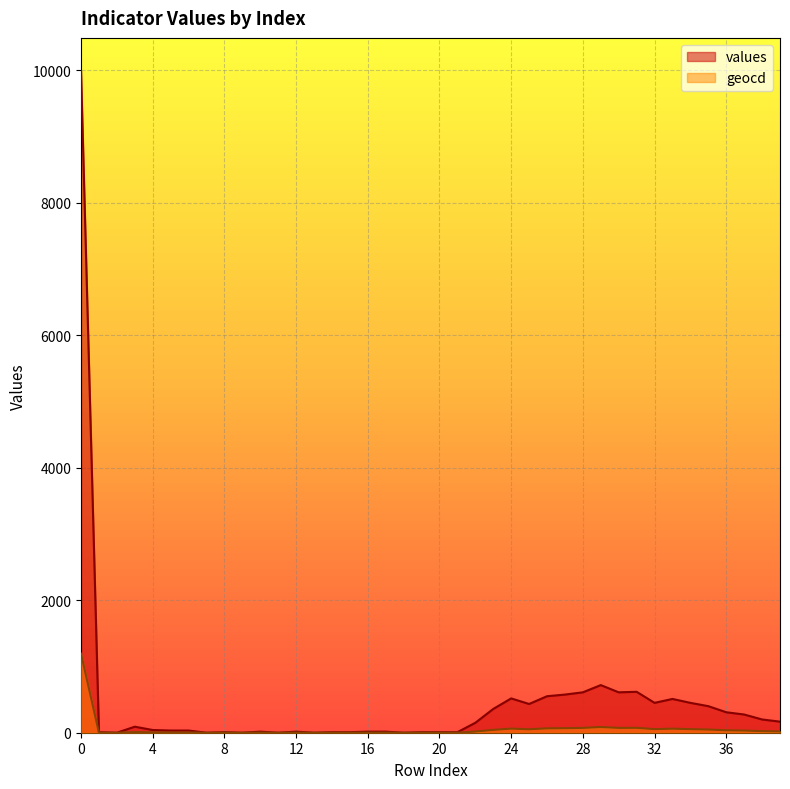

List the labels in order of geocd value, smallest first.

2, 7, 9, 11, 13, 18, 1, 8, 14, 15, 19, 20, 21, 10, 12, 16, 17, 5, 6, 4, 3, 22, 39, 38, 37, 36, 23, 35, 25, 32, 34, 33, 24, 26, 27, 28, 30, 31, 29, 0